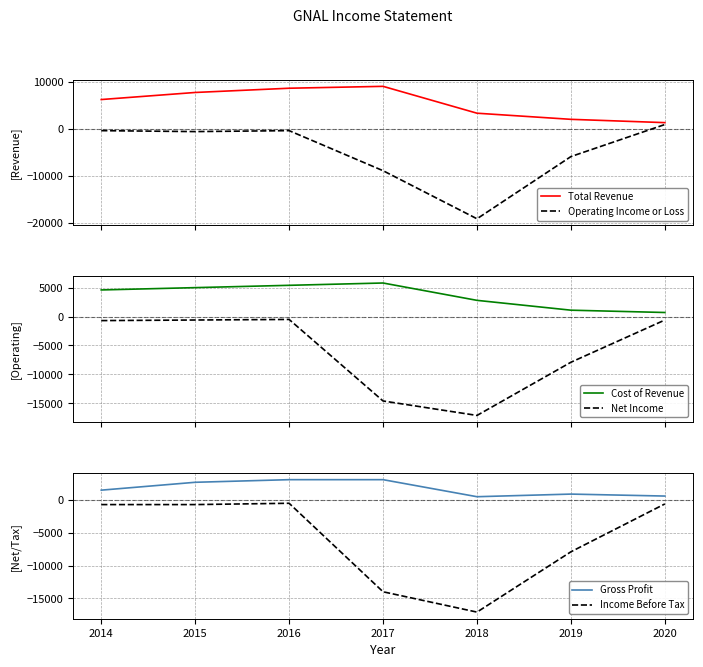

What is the total value across all series at 2015?

13500